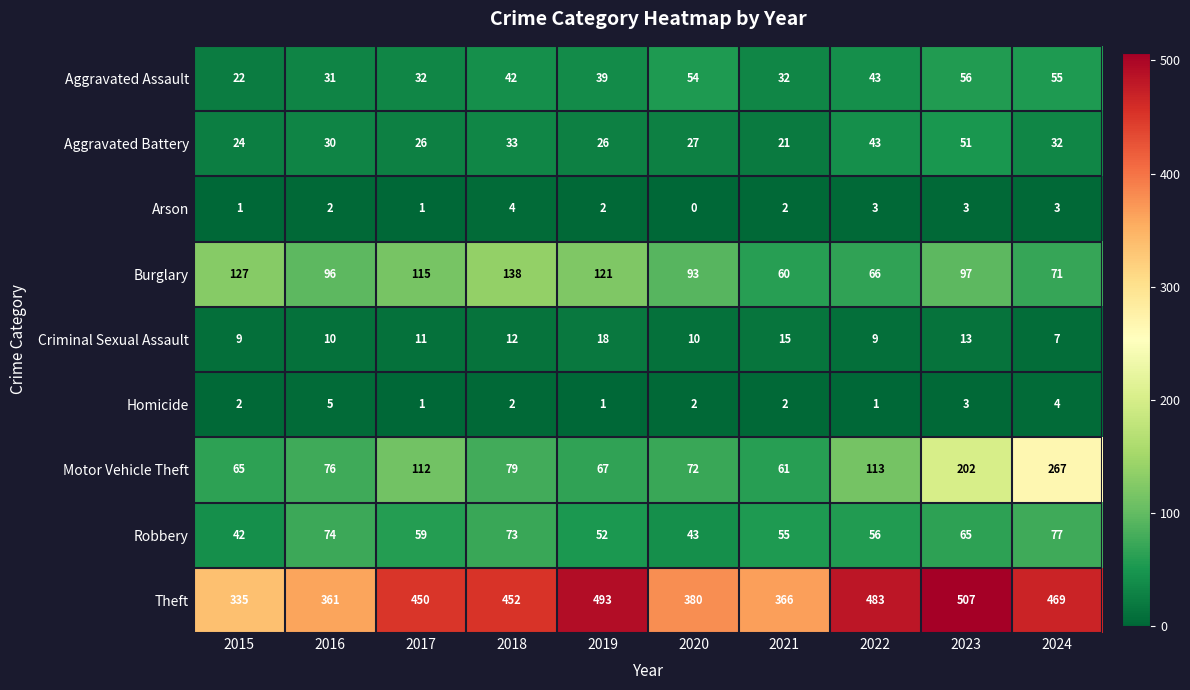

How many data points does each series have?

10